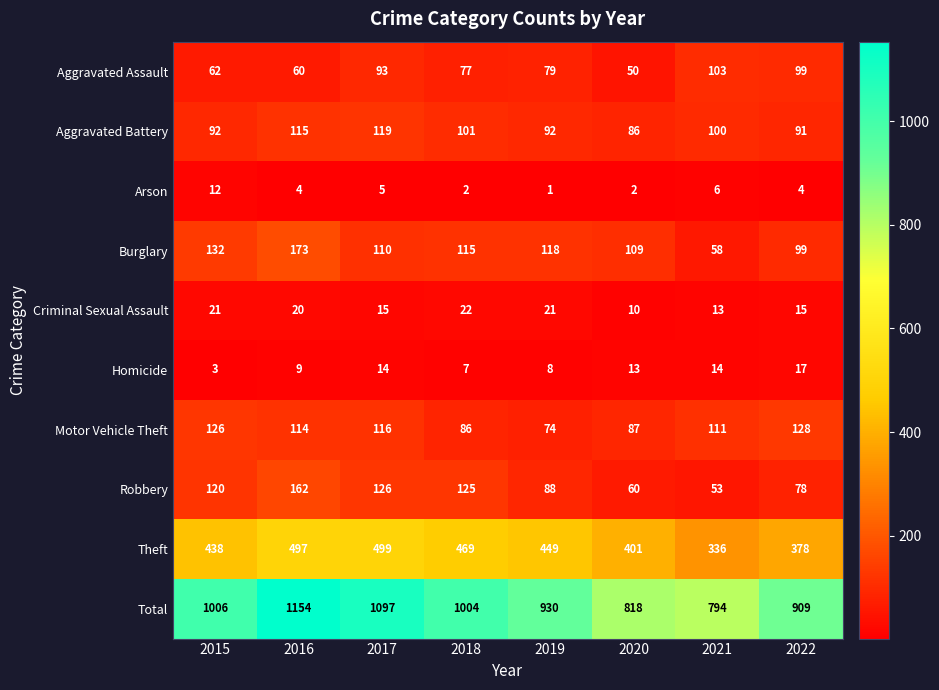

Rank the categories by Motor Vehicle Theft value from highest to lowest.

2022, 2015, 2017, 2016, 2021, 2020, 2018, 2019